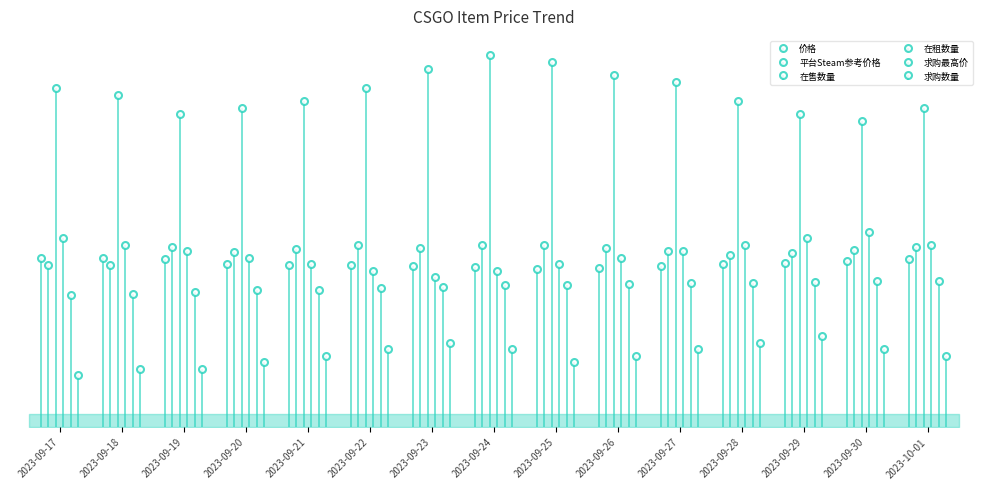

The value of 平台Steam参考价格 at 2023-09-21 is 48.6. True or false?

False